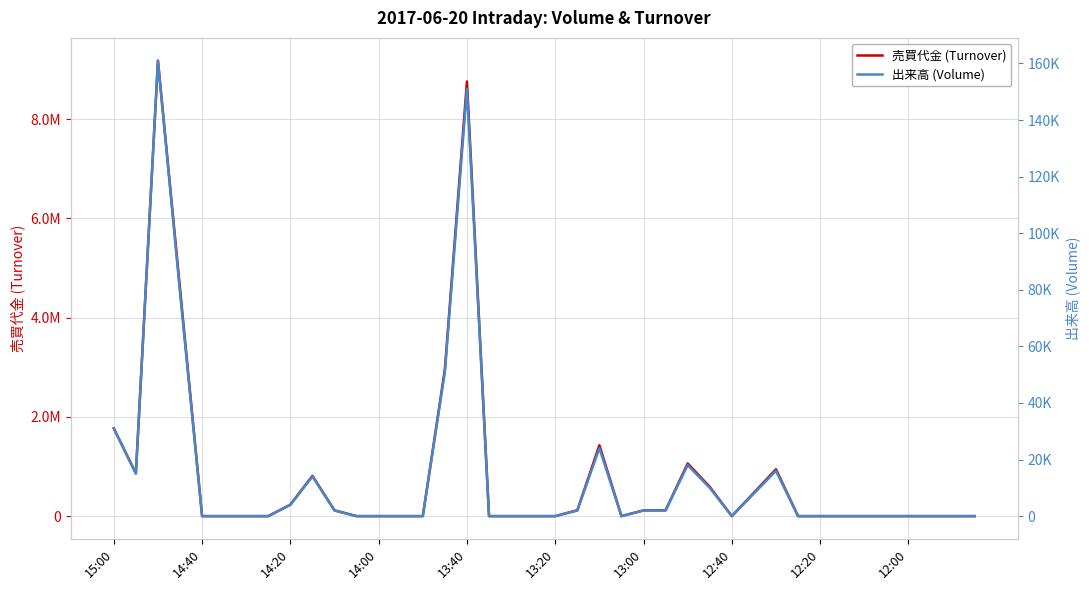

Does the chart display data point markers on the line(s)?

No